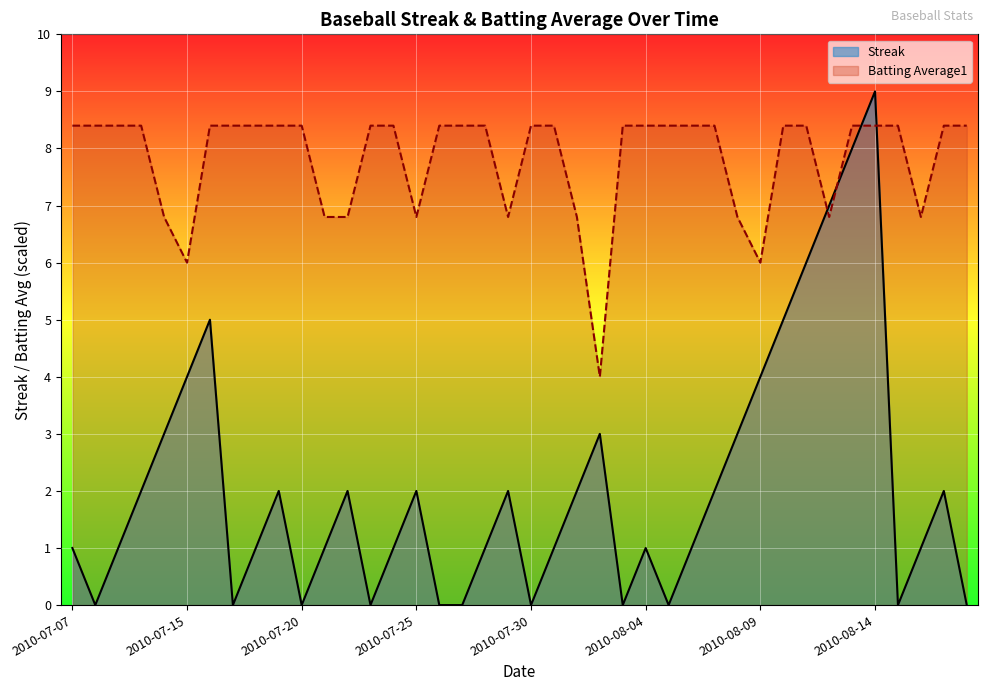

How many times do Streak and Batting Average1 cross each other?

4